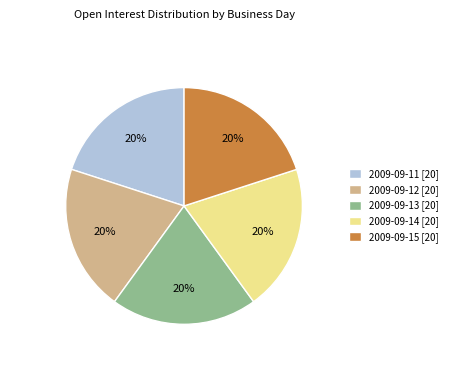

Do 2009-09-13 [20] and 2009-09-12 [20] together represent more than half of the pie?

No